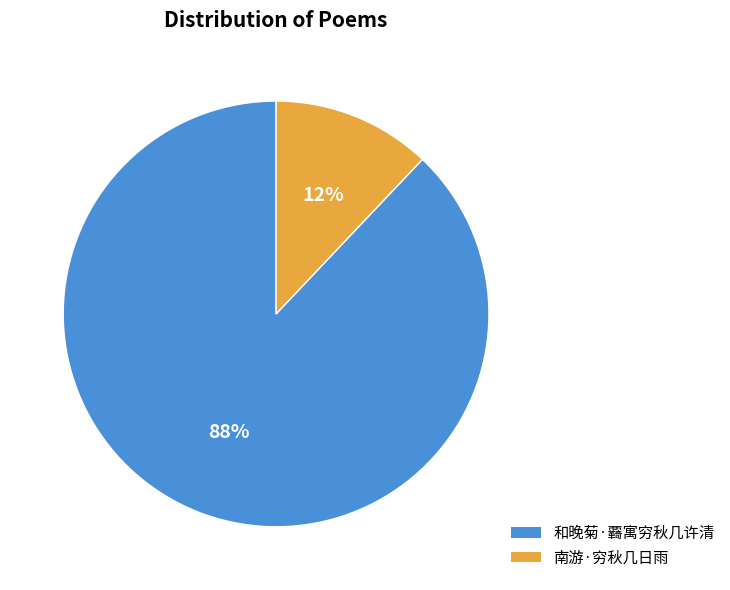

Which slice is the smallest?

南游·穷秋几日雨